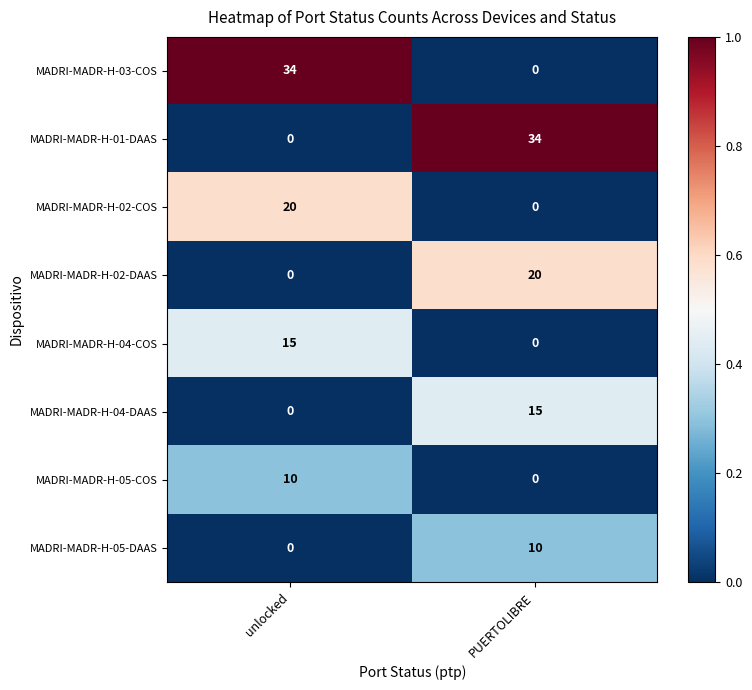

Rank the categories by MADRI-MADR-H-05-COS value from highest to lowest.

unlocked, PUERTOLIBRE